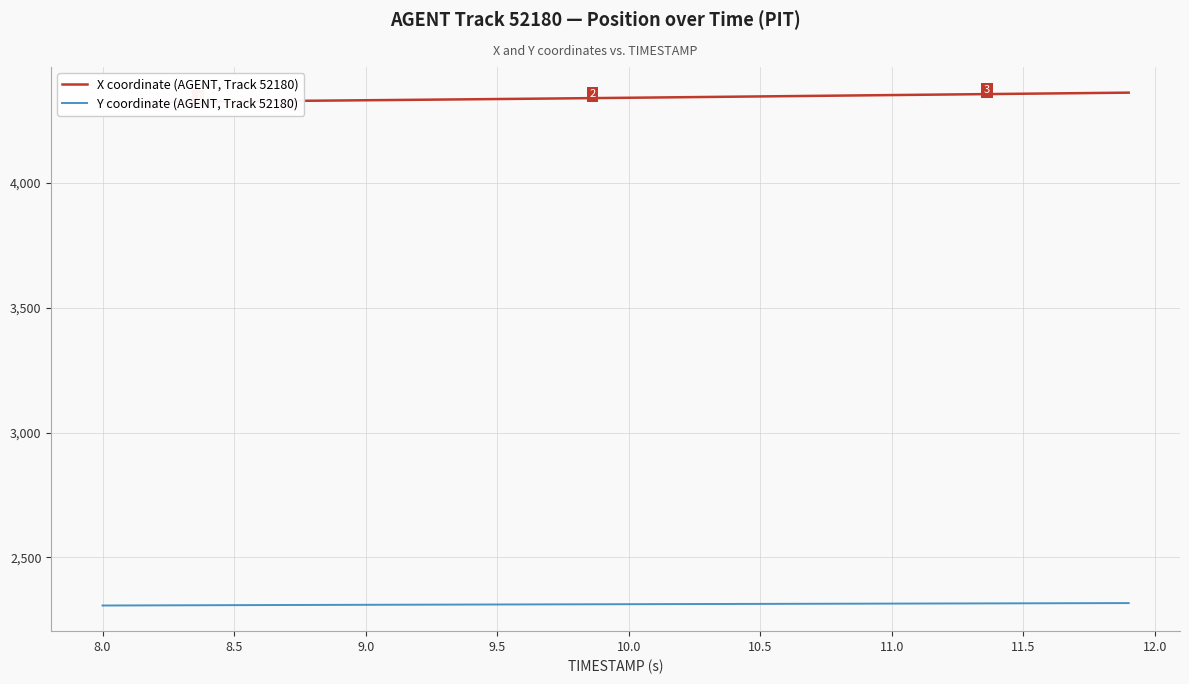

The value of Y coordinate (AGENT, Track 52180) at 9.5 is 3374.7. True or false?

False